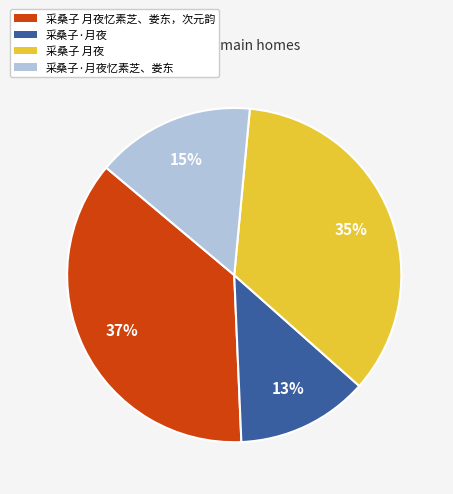

Count the number of slices in the pie.

4